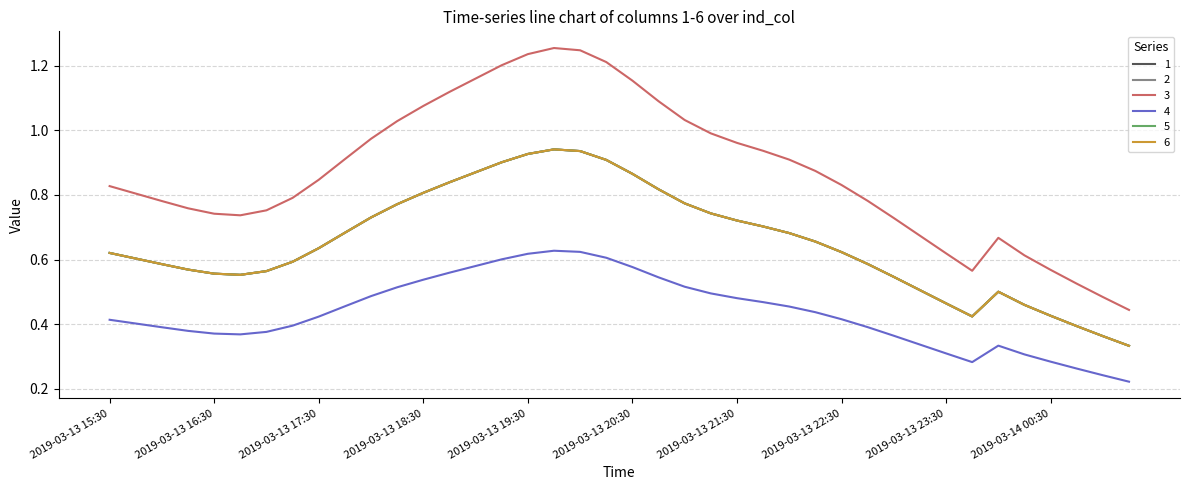

Reading left to right, list all the values displayed in this chart.

1: 0.6	0.6	0.6	0.6	0.6	0.6	0.6	0.6	0.6	0.7	0.7	0.8	0.8	0.8	0.9	0.9	0.9	0.9	0.9	0.9	0.9	0.8	0.8	0.7	0.7	0.7	0.7	0.7	0.6	0.6	0.5	0.5	0.5	0.4	0.5	0.5	0.4	0.4	0.4	0.3
2: 0.6	0.6	0.6	0.6	0.6	0.6	0.6	0.6	0.6	0.7	0.7	0.8	0.8	0.8	0.9	0.9	0.9	0.9	0.9	0.9	0.9	0.8	0.8	0.7	0.7	0.7	0.7	0.7	0.6	0.6	0.5	0.5	0.5	0.4	0.5	0.5	0.4	0.4	0.4	0.3
3: 0.8	0.8	0.8	0.8	0.7	0.7	0.8	0.8	0.8	0.9	1.0	1.0	1.1	1.1	1.2	1.2	1.2	1.3	1.2	1.2	1.2	1.1	1.0	1.0	1.0	0.9	0.9	0.9	0.8	0.8	0.7	0.7	0.6	0.6	0.7	0.6	0.6	0.5	0.5	0.4
4: 0.4	0.4	0.4	0.4	0.4	0.4	0.4	0.4	0.4	0.5	0.5	0.5	0.5	0.6	0.6	0.6	0.6	0.6	0.6	0.6	0.6	0.5	0.5	0.5	0.5	0.5	0.5	0.4	0.4	0.4	0.4	0.3	0.3	0.3	0.3	0.3	0.3	0.3	0.2	0.2
5: 0.6	0.6	0.6	0.6	0.6	0.6	0.6	0.6	0.6	0.7	0.7	0.8	0.8	0.8	0.9	0.9	0.9	0.9	0.9	0.9	0.9	0.8	0.8	0.7	0.7	0.7	0.7	0.7	0.6	0.6	0.5	0.5	0.5	0.4	0.5	0.5	0.4	0.4	0.4	0.3
6: 0.6	0.6	0.6	0.6	0.6	0.6	0.6	0.6	0.6	0.7	0.7	0.8	0.8	0.8	0.9	0.9	0.9	0.9	0.9	0.9	0.9	0.8	0.8	0.7	0.7	0.7	0.7	0.7	0.6	0.6	0.5	0.5	0.5	0.4	0.5	0.5	0.4	0.4	0.4	0.3